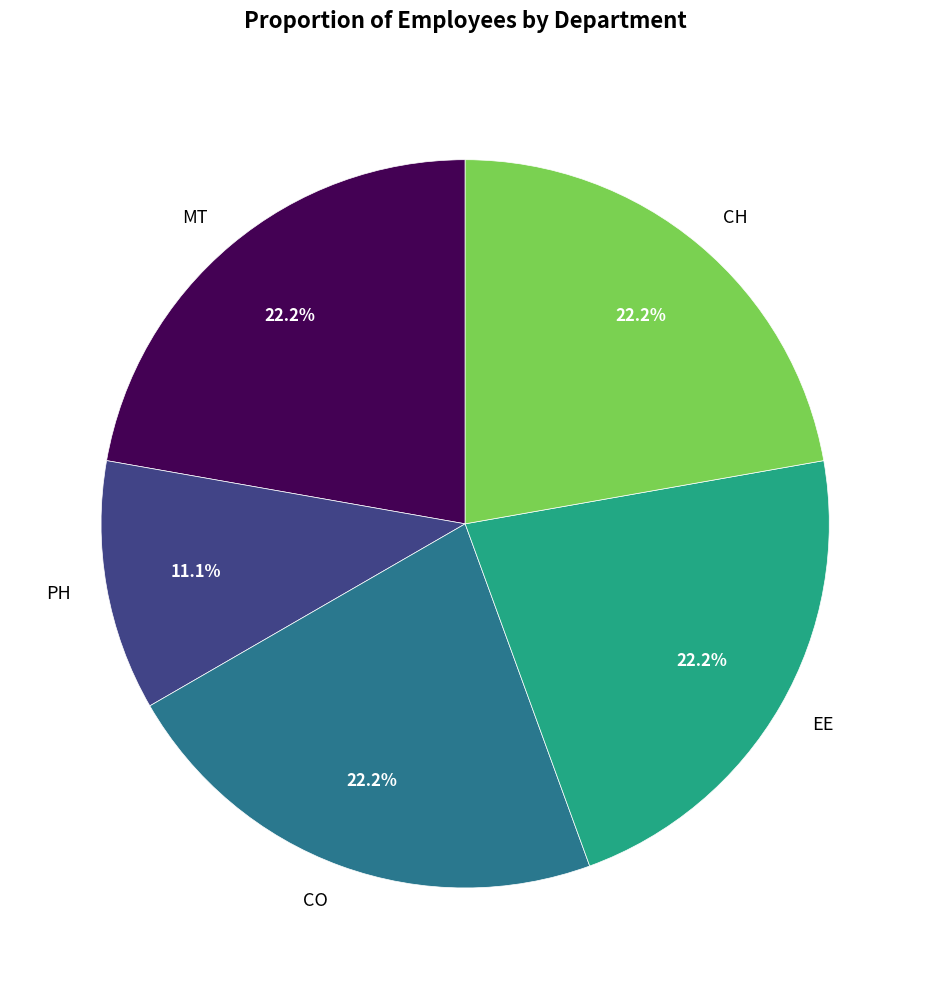

Count the number of slices in the pie.

5